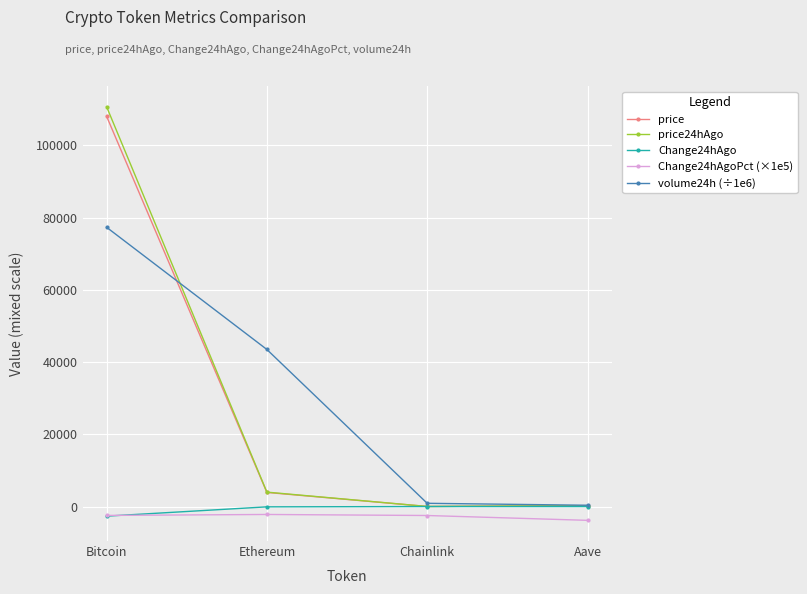

What is the total value across all series at Ethereum?

49112.7